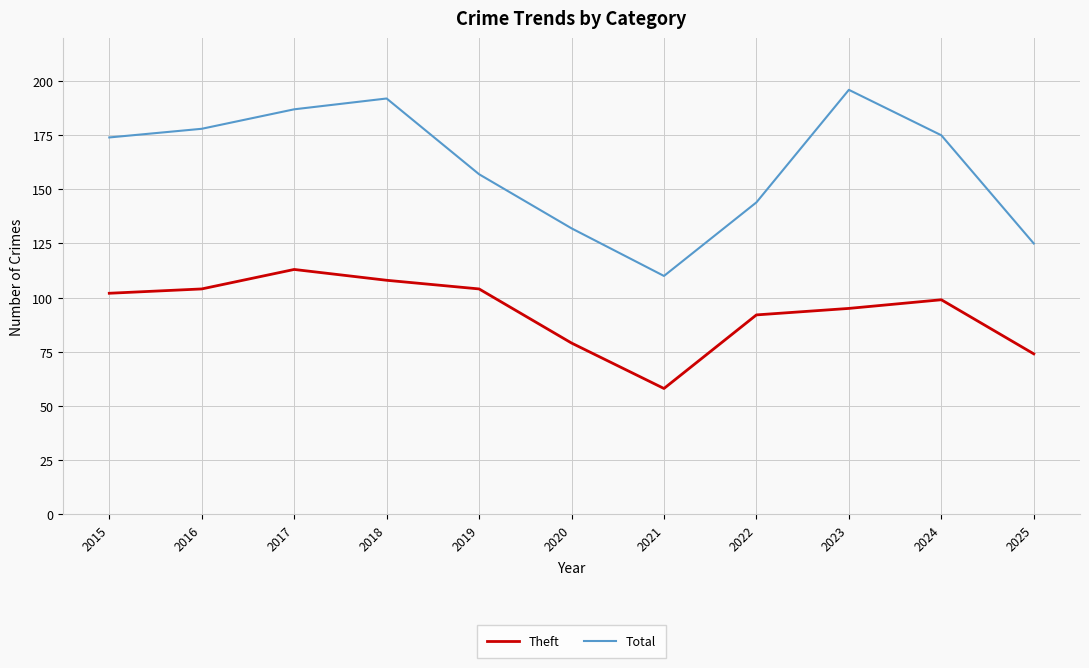

Rank the series by their average value, from highest to lowest.

Total, Theft